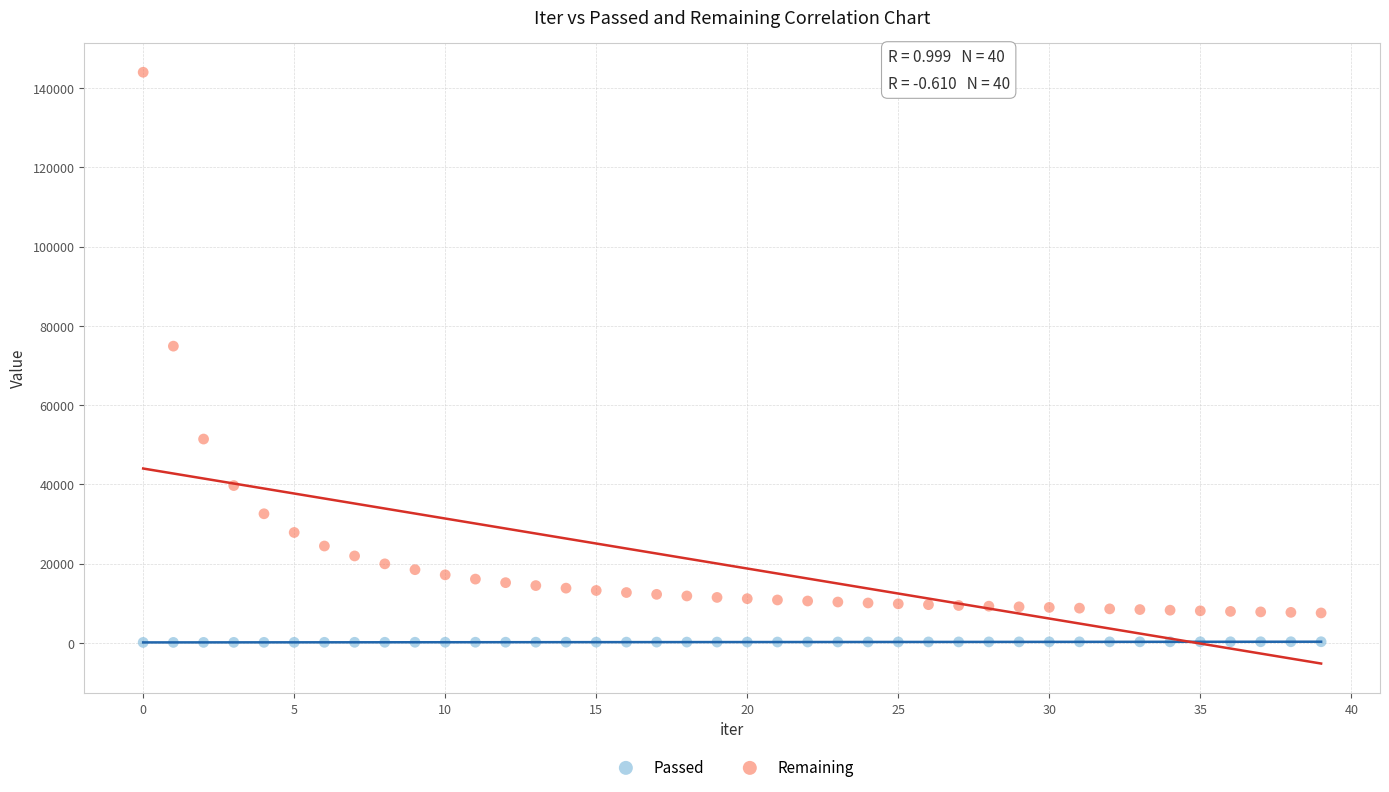

Across all series, what Y value is closest to 72080?

74905